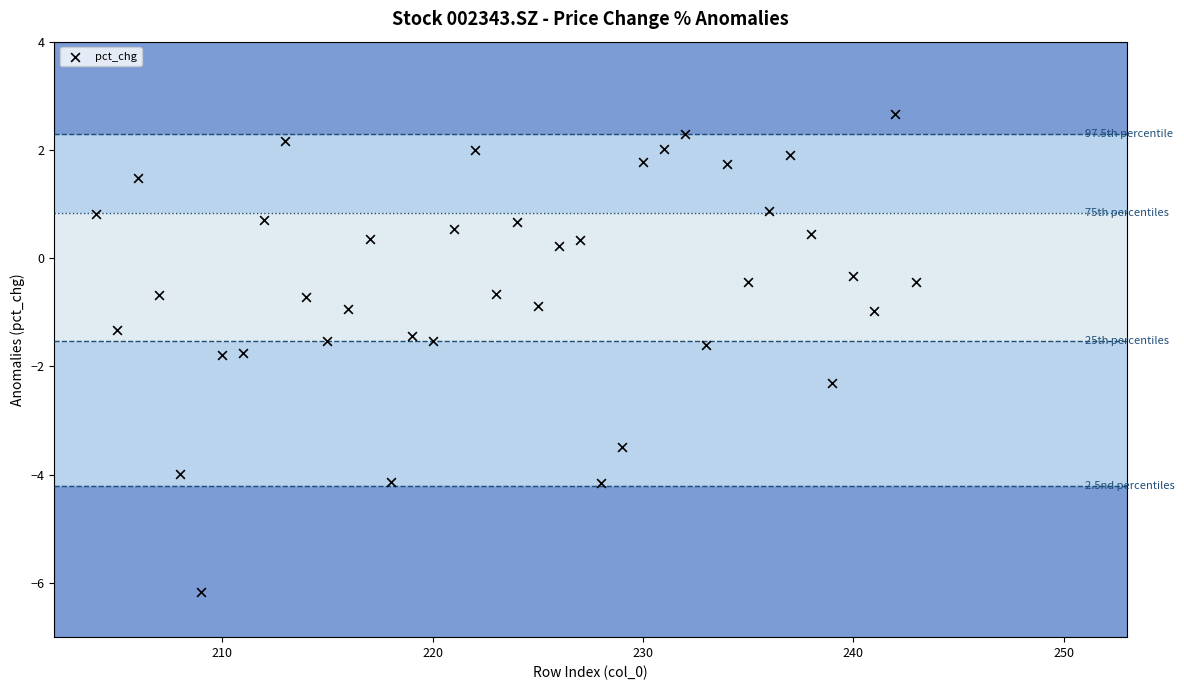

What is the range of Y values (max minus min)?

8.8